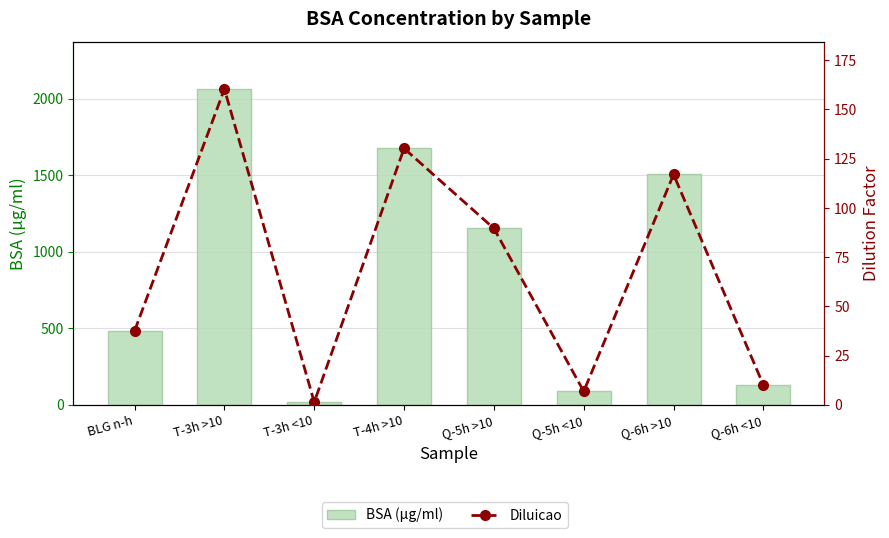

Which series has the widest spread of values?

BSA (μg/ml)